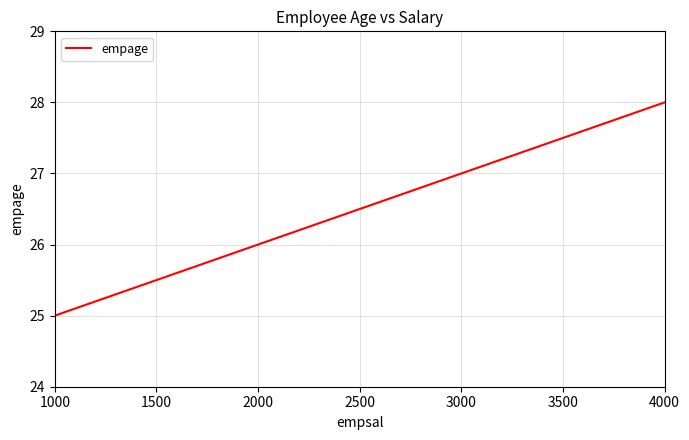

Which category has the highest value across all series?

4000